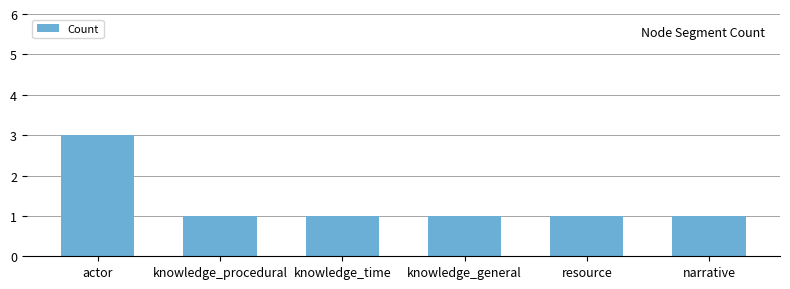

Count the number of categories in the chart.

6